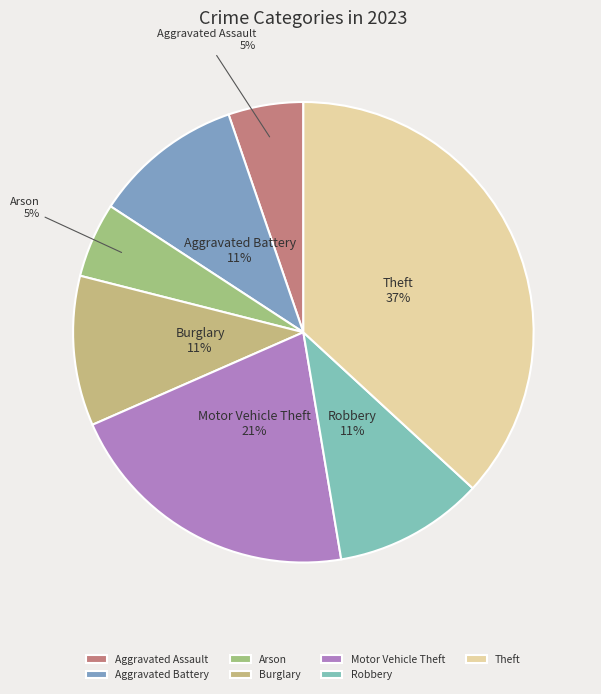

Between Arson and Burglary, which is larger?

Burglary